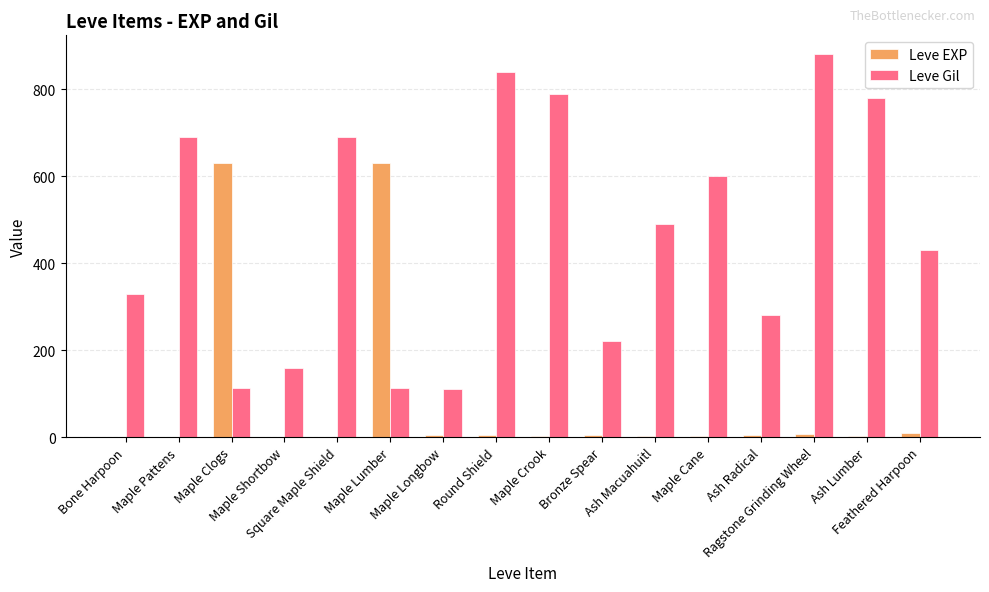

What is the greatest value displayed?

880